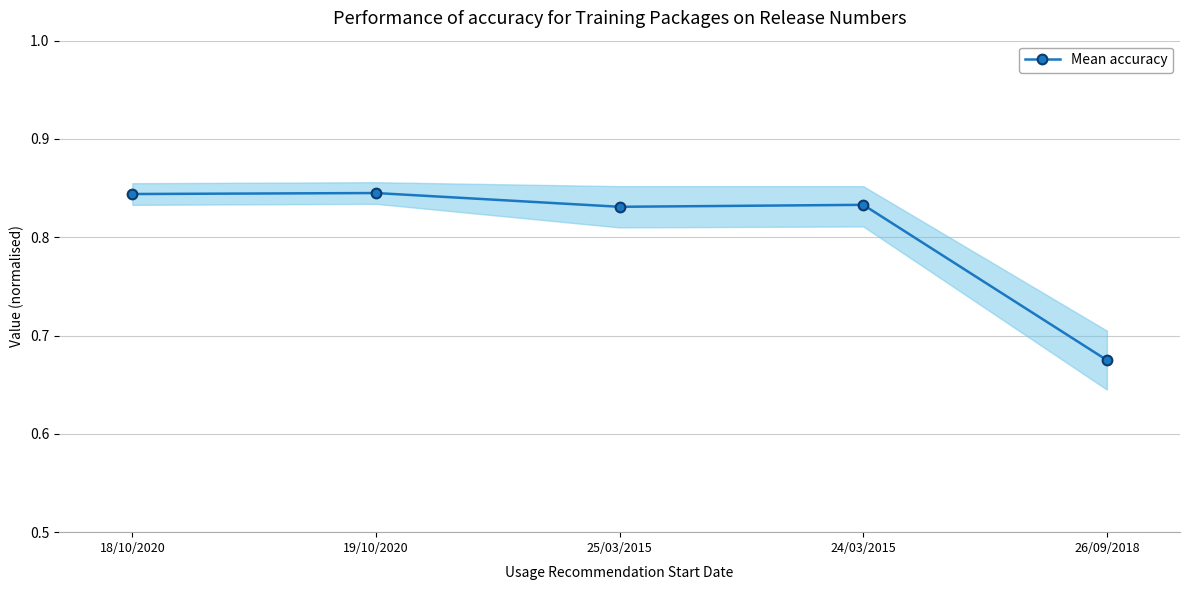

The value at 19/10/2020 is 0.6. True or false?

False